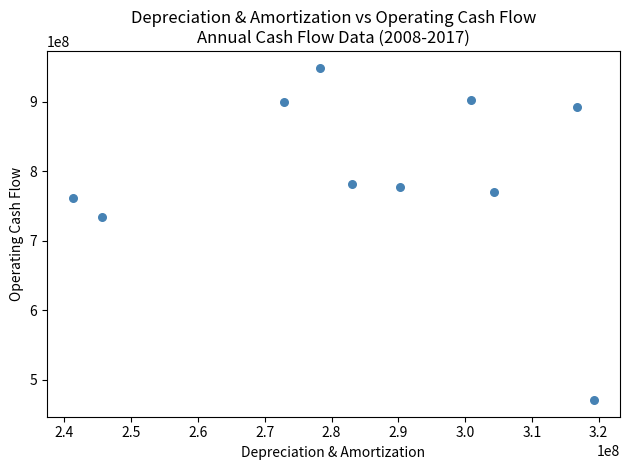

What Y value in the scatter plot is closest to 710150000?

734200000